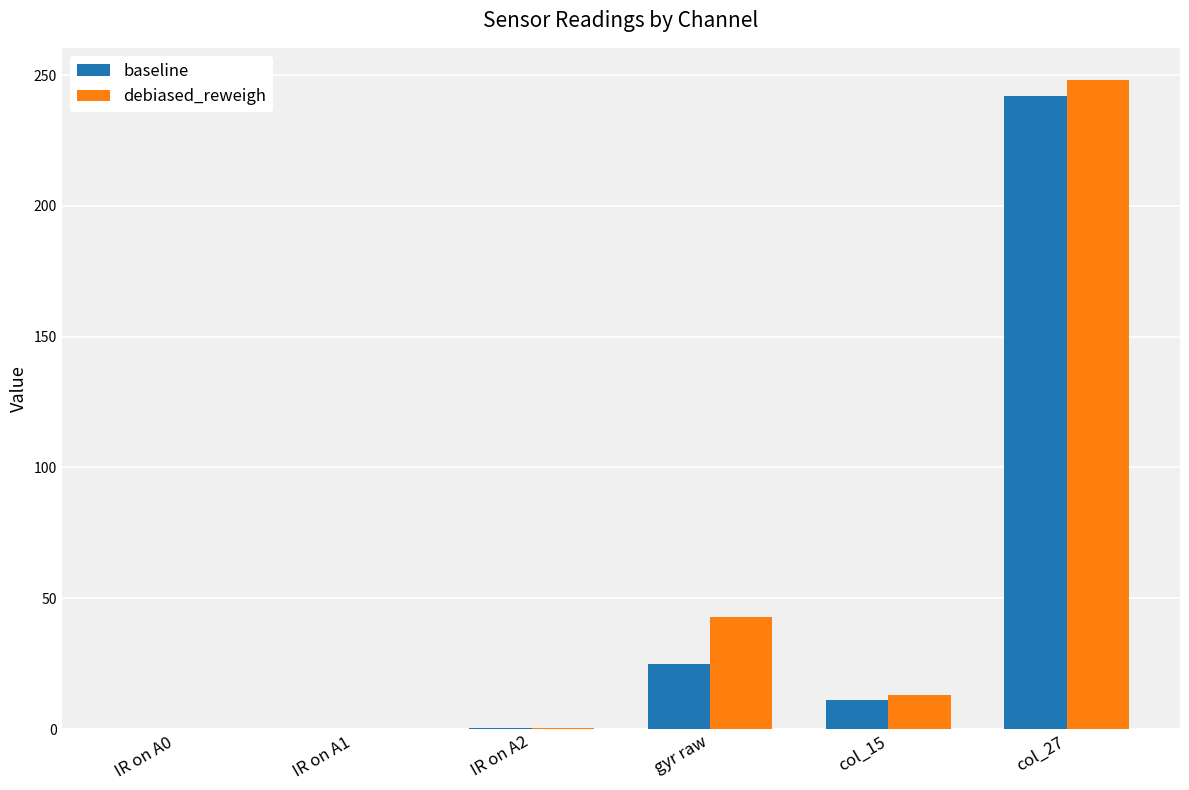

Count the number of data series in this chart.

2